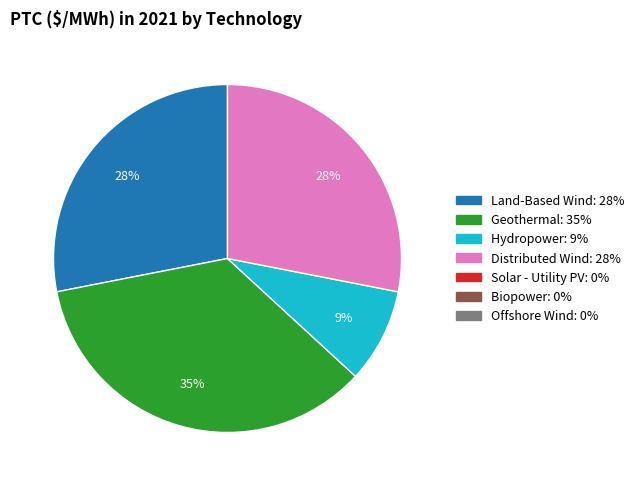

Is there any slice that represents more than half of the pie?

No